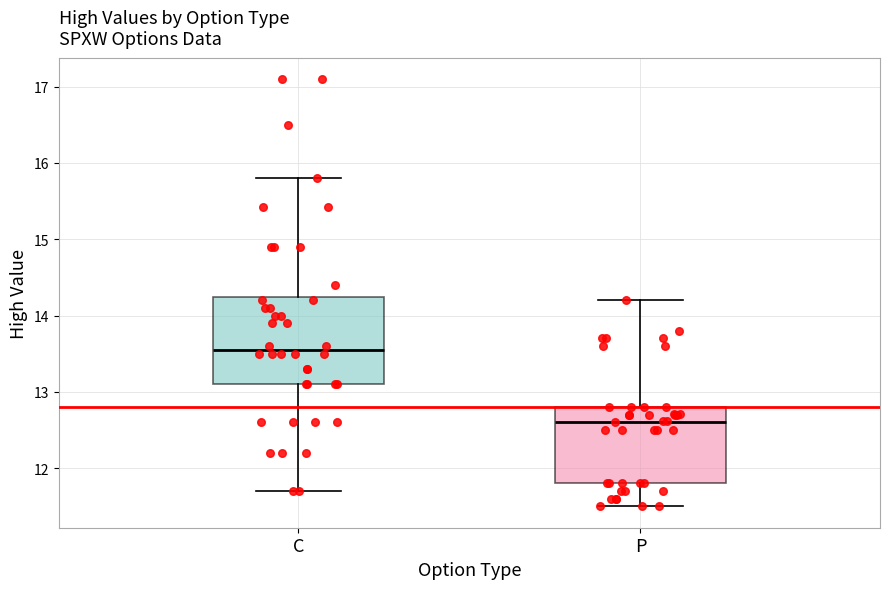

Reading left to right, transcribe this box plot: for each box, give where its median line is, the range the box spans, and where its two whiskers end, as read against the y-axis. The values are not printed on the chart, so give them approximately, as read against the axis.

C: median 13.6, box 13.1 to 14.3, whiskers 11.7 to 15.8
P: median 12.6, box 11.8 to 12.8, whiskers 11.5 to 14.2